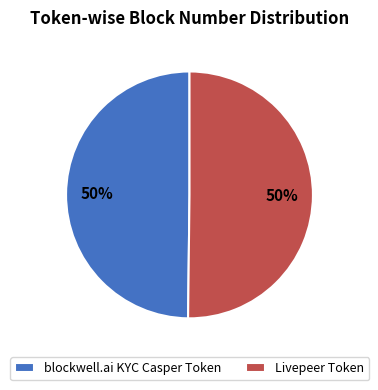

Is it true that Livepeer Token is 50% of the pie?

True